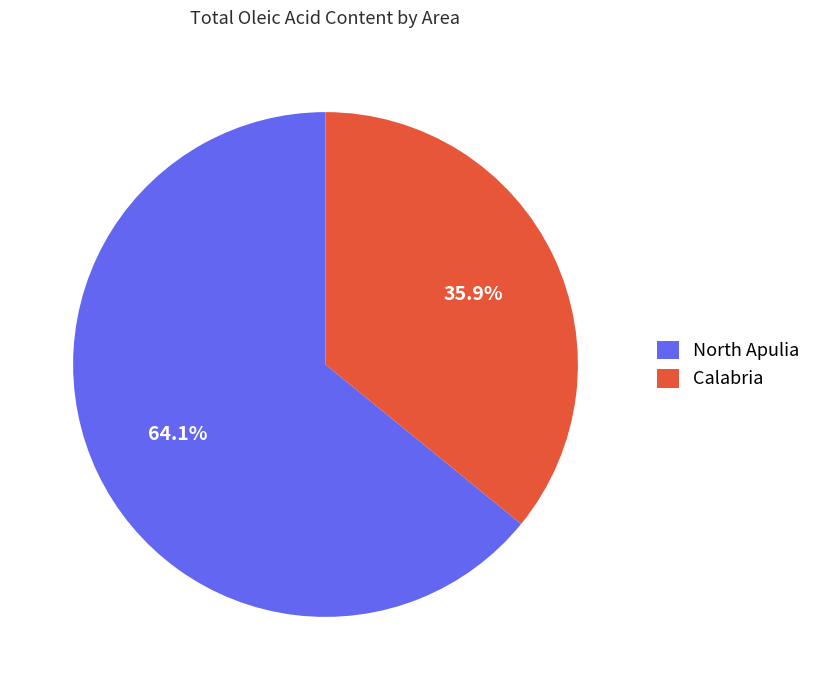

Rank the categories by value from lowest to highest.

Calabria, North Apulia